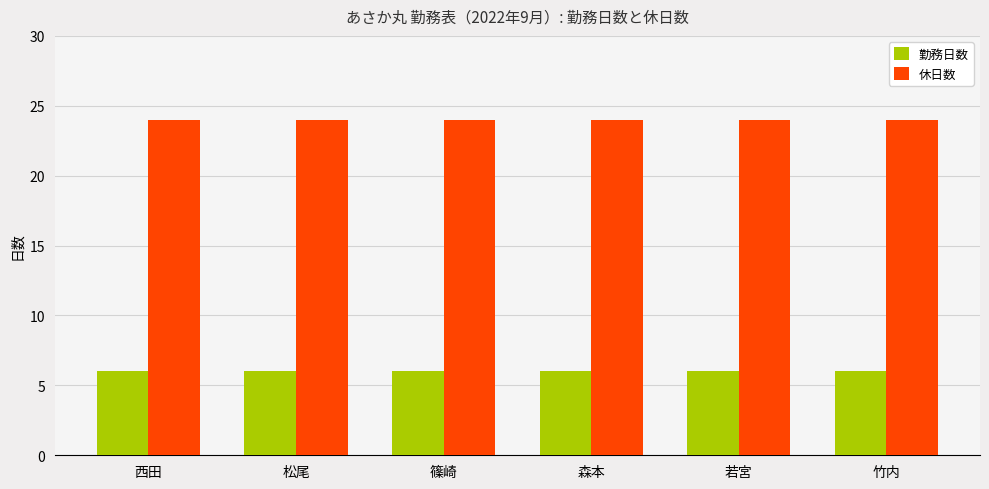

Is the value of 休日数 at 若宮 greater than the value of 勤務日数 at 西田?

Yes